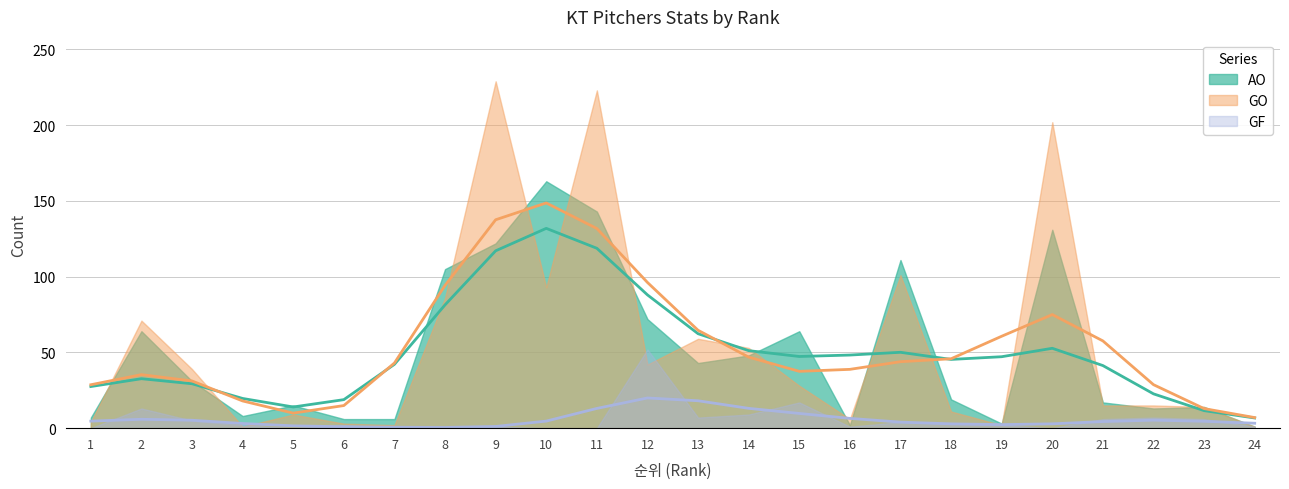

Which series changed the most between 14 and 20?

GO